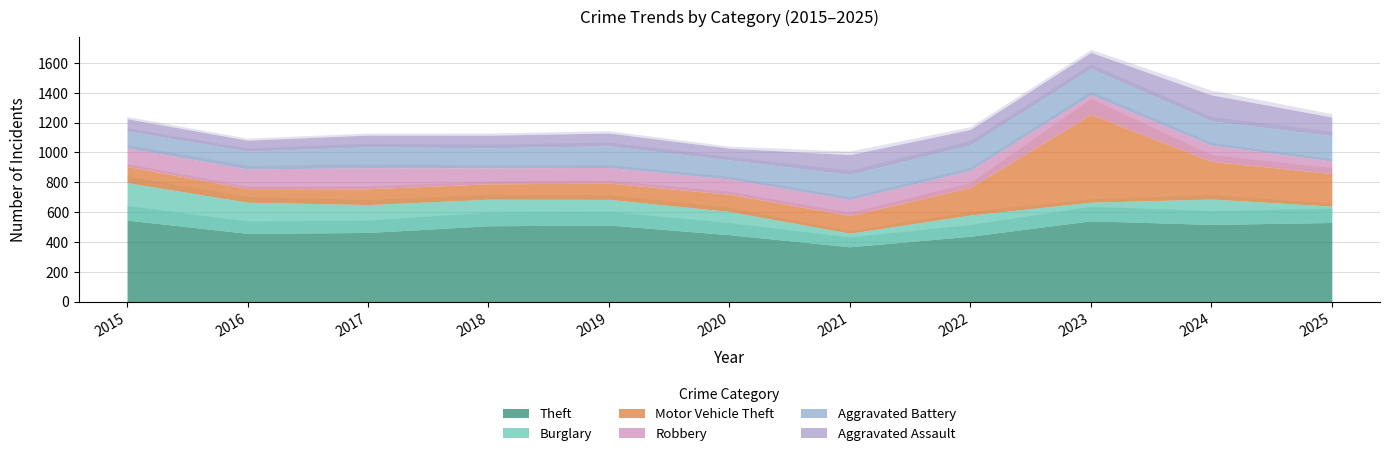

Between 2016 and 2018, which series saw the biggest shift?

Theft